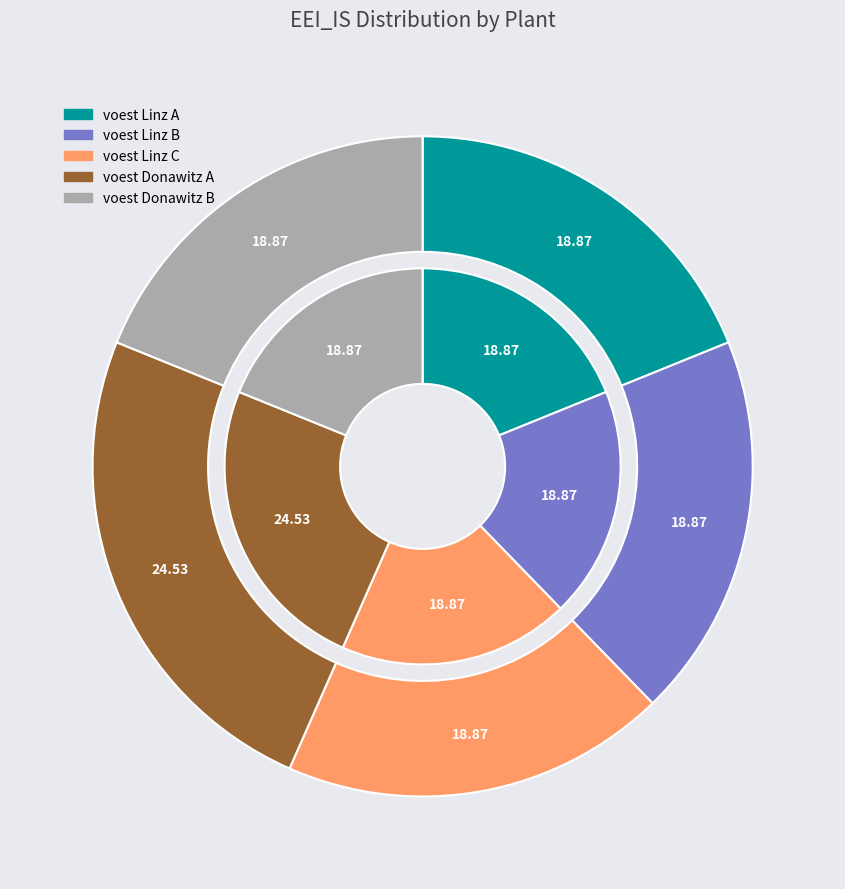

To the nearest percent, what percentage of the pie is voest Linz C?

19%